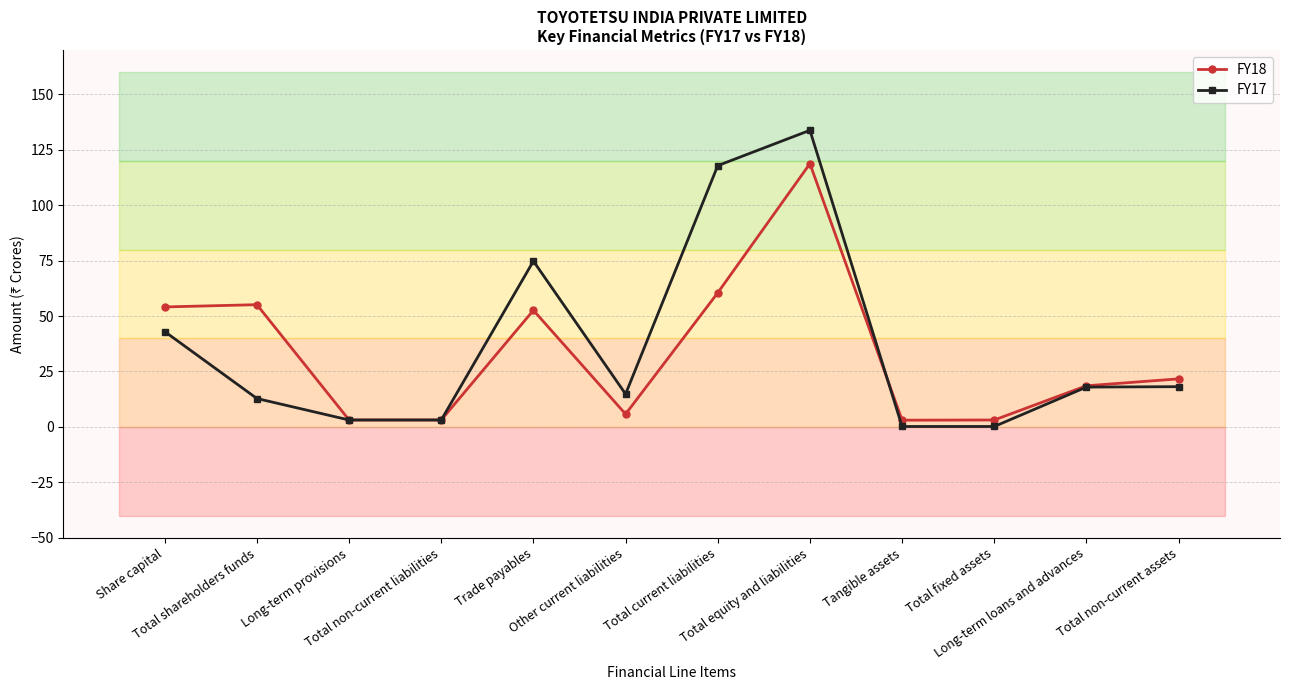

What is the difference between the maximum and minimum values in the FY18 series?

115.7